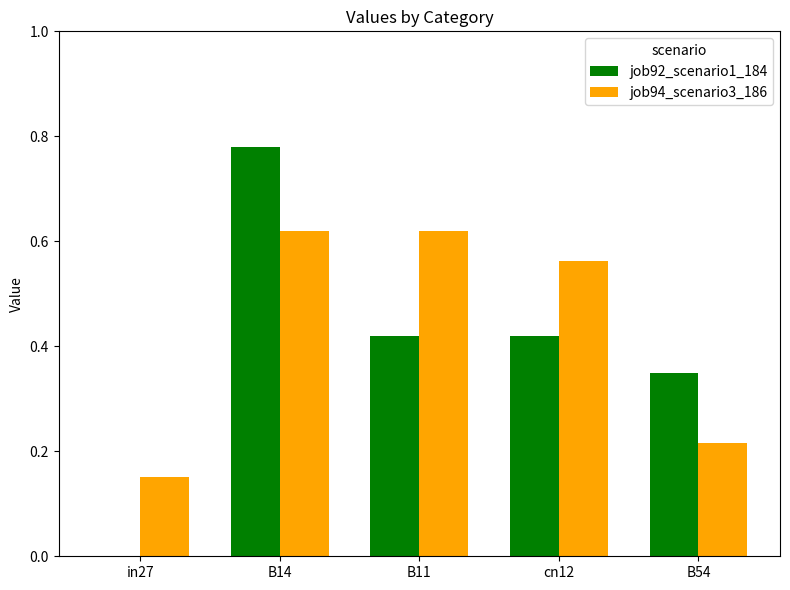

Between B11 and B54, which series saw the biggest shift?

job94_scenario3_186